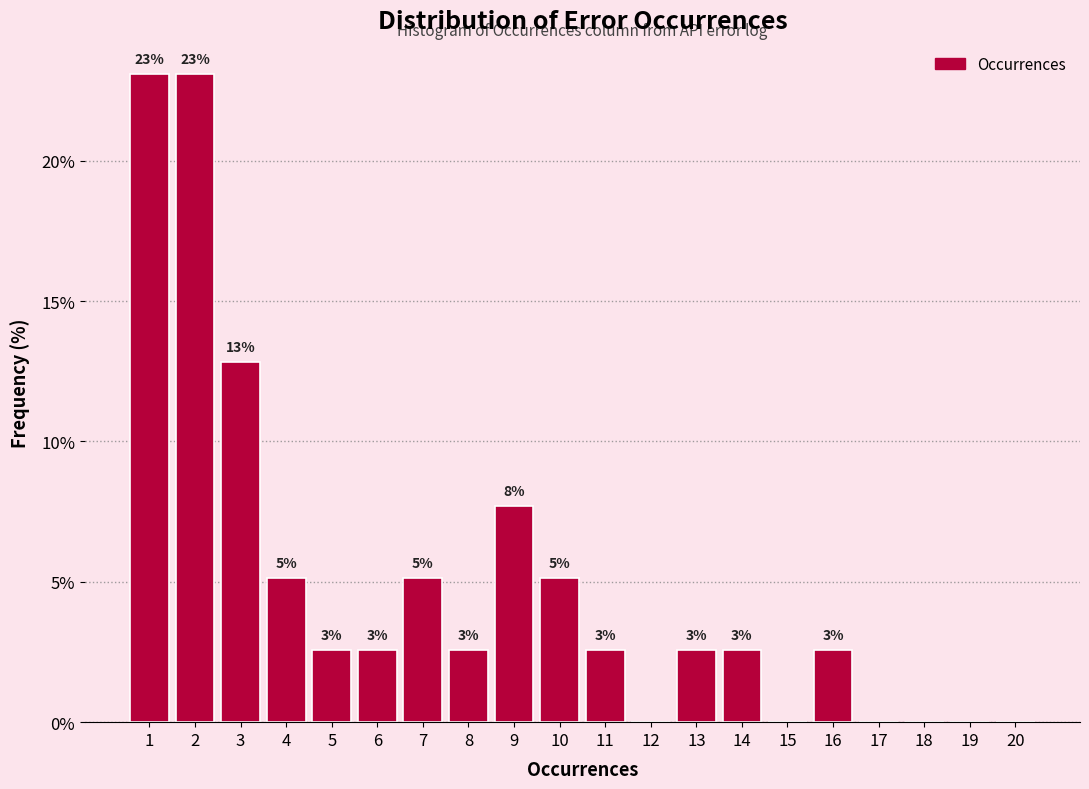

Are the bars horizontal?

No